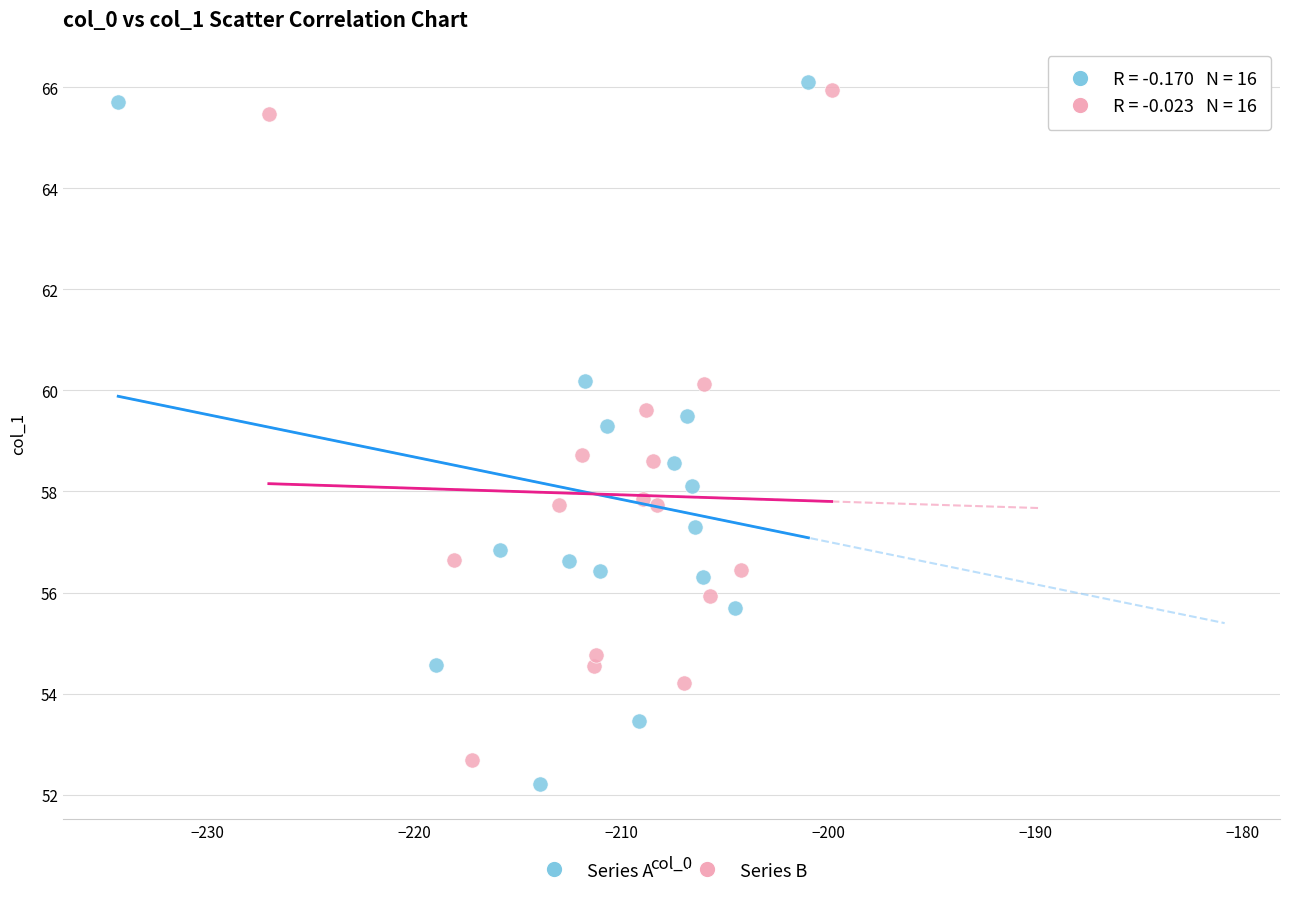

What are all the series names shown in the legend?

Series A, Series B